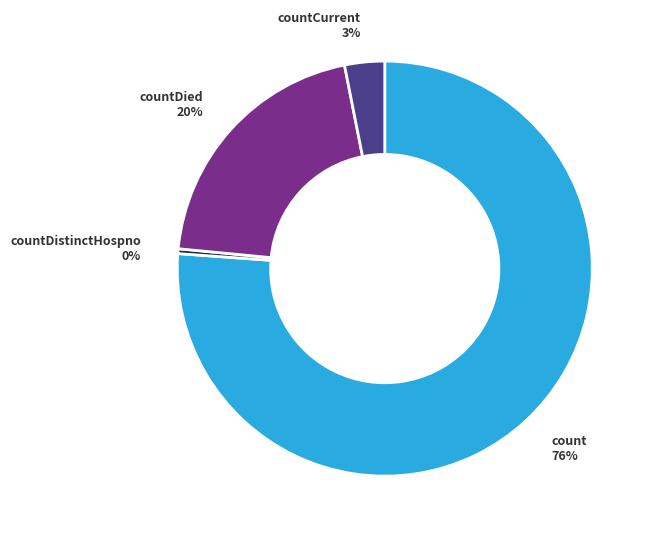

Combined, do countDied and count account for over 50%?

Yes